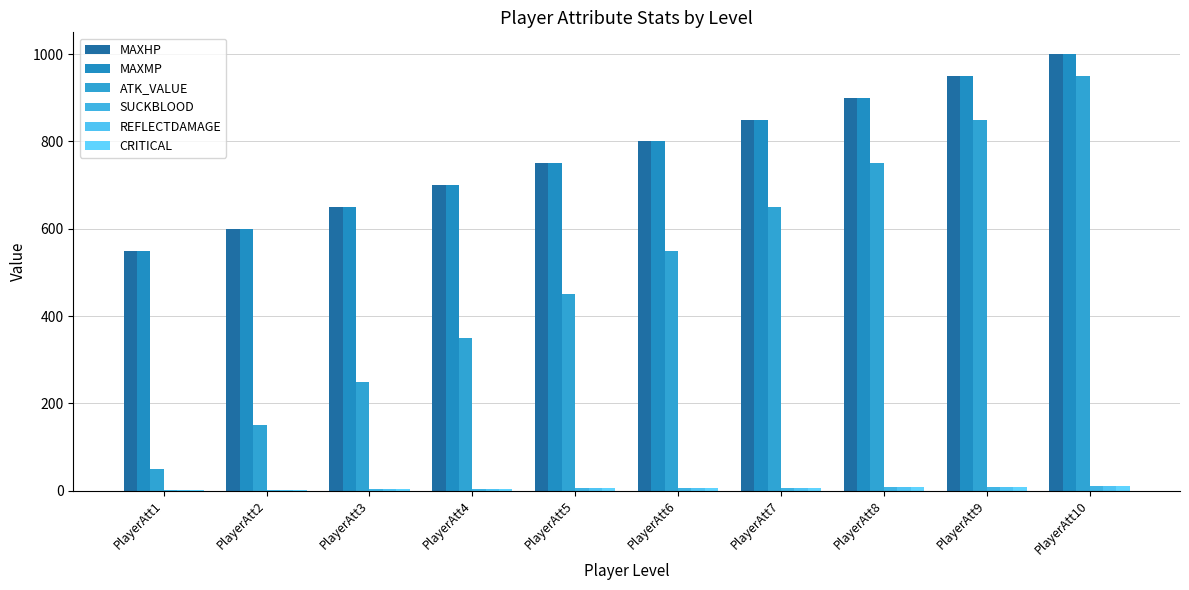

List the labels in order of MAXMP value, smallest first.

PlayerAtt1, PlayerAtt2, PlayerAtt3, PlayerAtt4, PlayerAtt5, PlayerAtt6, PlayerAtt7, PlayerAtt8, PlayerAtt9, PlayerAtt10